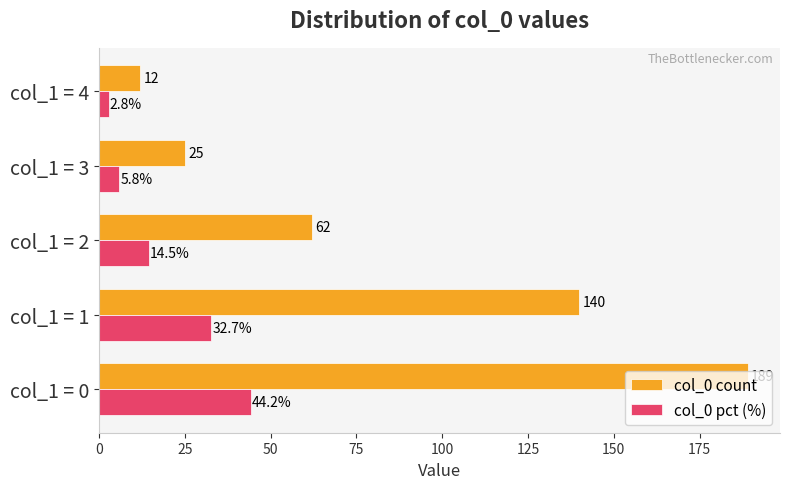

At how many categories does at least one series exceed 45?

3